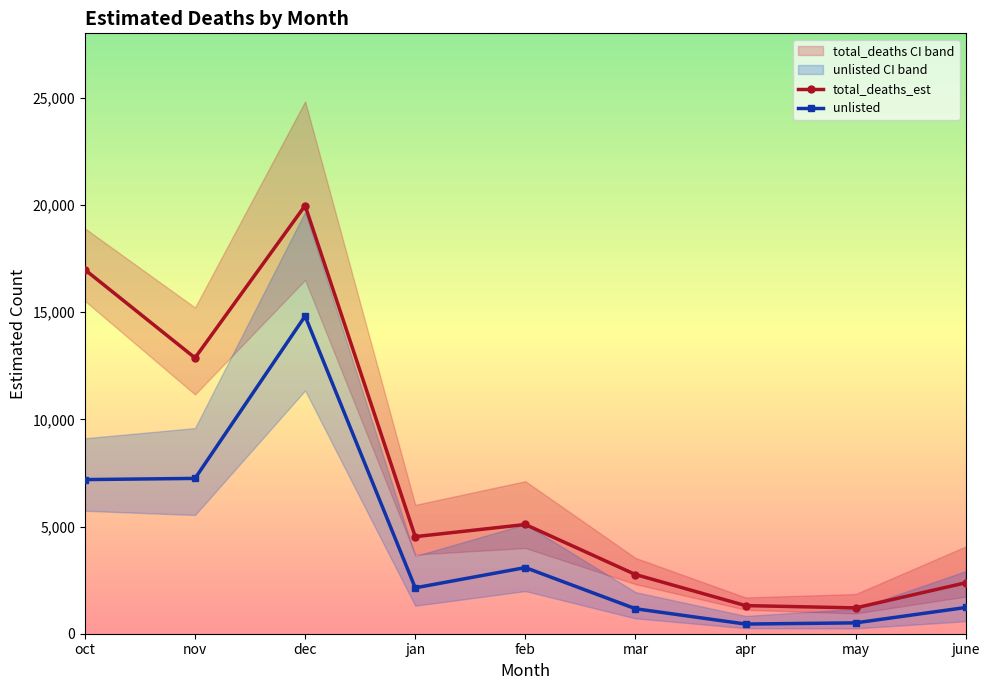

The unlisted series shows 451 at apr. True or false?

True